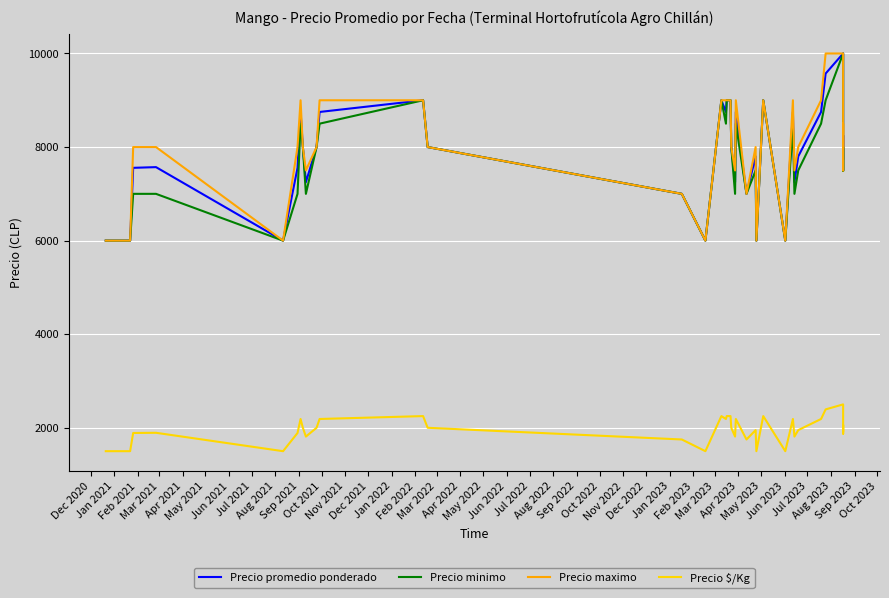

Where does the Precio minimo series first go above 7500?

Sep 2021